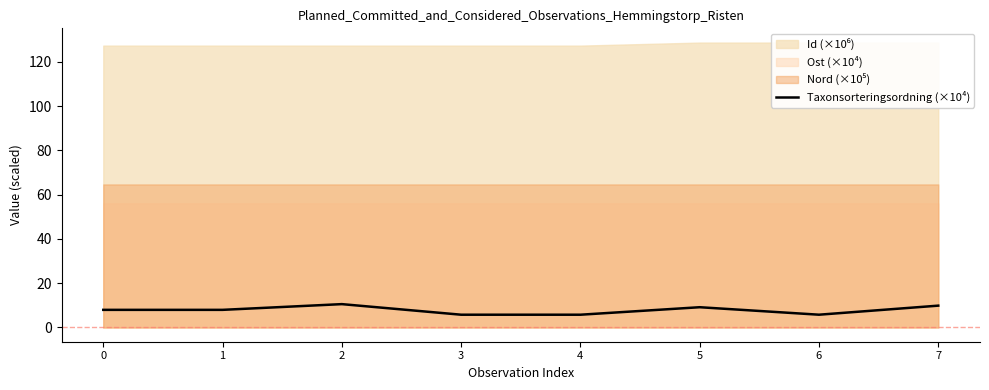

What is the difference between the values at 1 and 5?

1.2